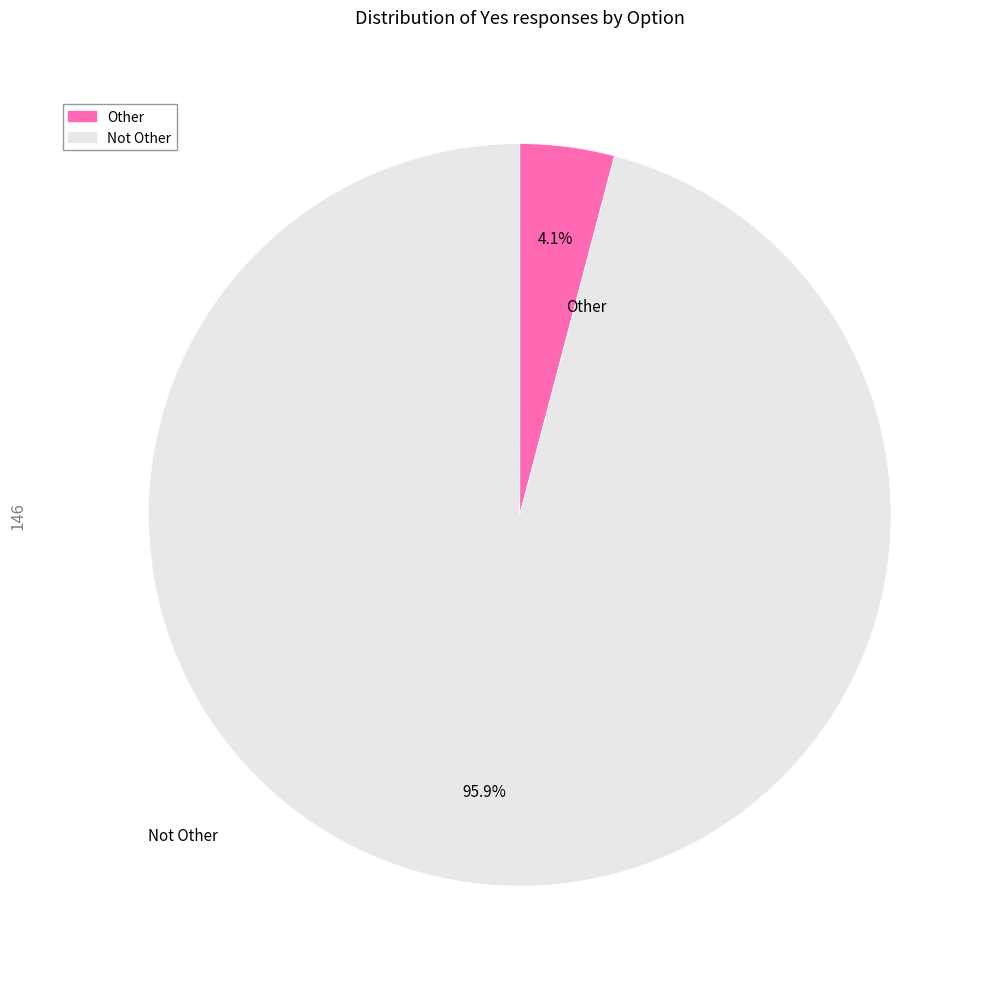

Does Other account for over 50% of the chart?

No